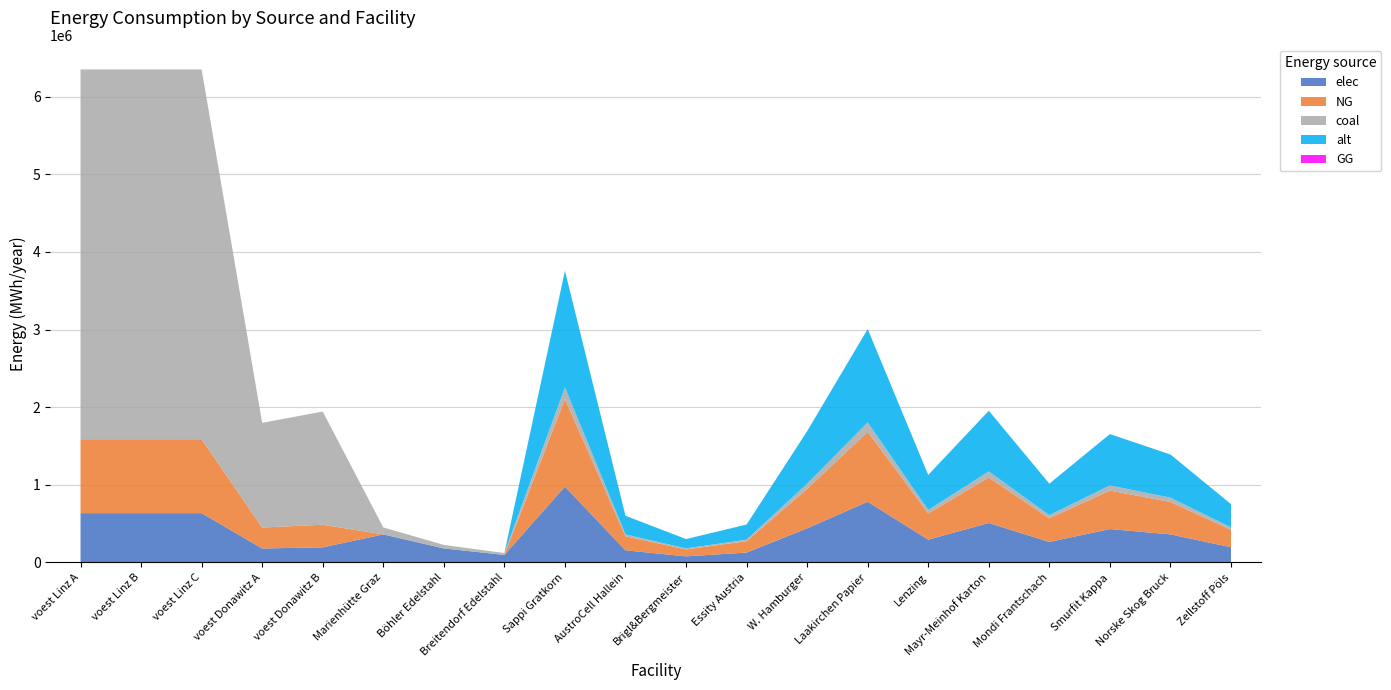

Reading left to right, extract all data points from this chart.

elec: 635096.3	635096.3	635096.3	179813.1	194392.6	360800.0	180400.0	96800.0	977166.7	156346.7	78173.3	127031.7	439725.0	781733.3	293150.0	508126.7	263835.0	429953.3	361551.7	195433.3
NG: 952644.4	952644.4	952644.4	269719.7	291588.9	0.0	0.0	0.0	1127500.0	180400.0	90200.0	146575.0	507375.0	902000.0	338250.0	586300.0	304425.0	496100.0	417175.0	225500.0
coal: 4763222.2	4763222.2	4763222.2	1348598.6	1457944.4	90200.0	45100.0	24200.0	150333.3	24053.3	12026.7	19543.3	67650.0	120266.7	45100.0	78173.3	40590.0	66146.7	55623.3	30066.7
alt: 0.0	0.0	0.0	0.0	0.0	0.0	0.0	0.0	1503333.3	240533.3	120266.7	195433.3	676500.0	1202666.7	451000.0	781733.3	405900.0	661466.7	556233.3	300666.7
GG: 0.0	0.0	0.0	0.0	0.0	0.0	0.0	0.0	0.0	0.0	0.0	0.0	0.0	0.0	0.0	0.0	0.0	0.0	0.0	0.0